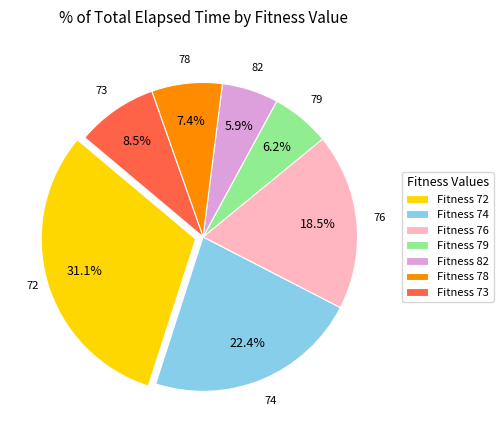

What is the total percentage of Fitness 78 and Fitness 76?

25.9%